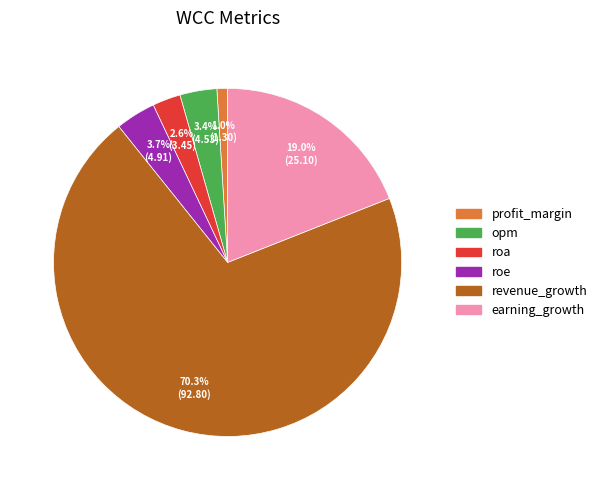

Between earning_growth and roa, which is larger?

earning_growth